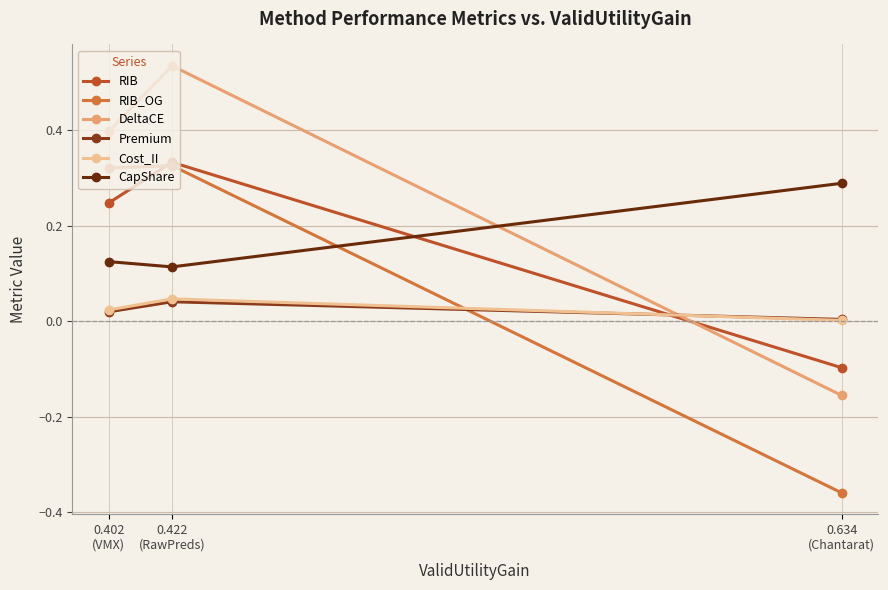

Reading left to right, extract all data points from this chart.

RIB: 0.402
(VMX)=0.2	0.422
(RawPreds)=0.3	0.634
(Chantarat)=-0.1
RIB_OG: 0.402
(VMX)=0.3	0.422
(RawPreds)=0.3	0.634
(Chantarat)=-0.4
DeltaCE: 0.402
(VMX)=0.4	0.422
(RawPreds)=0.5	0.634
(Chantarat)=-0.2
Premium: 0.402
(VMX)=0.0	0.422
(RawPreds)=0.0	0.634
(Chantarat)=0.0
Cost_II: 0.402
(VMX)=0.0	0.422
(RawPreds)=0.0	0.634
(Chantarat)=0.0
CapShare: 0.402
(VMX)=0.1	0.422
(RawPreds)=0.1	0.634
(Chantarat)=0.3